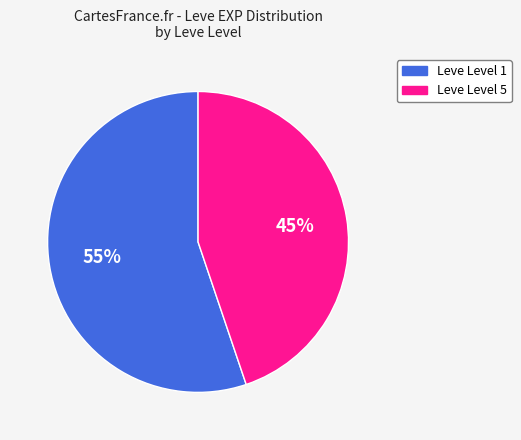

Does any single category account for the majority?

Yes